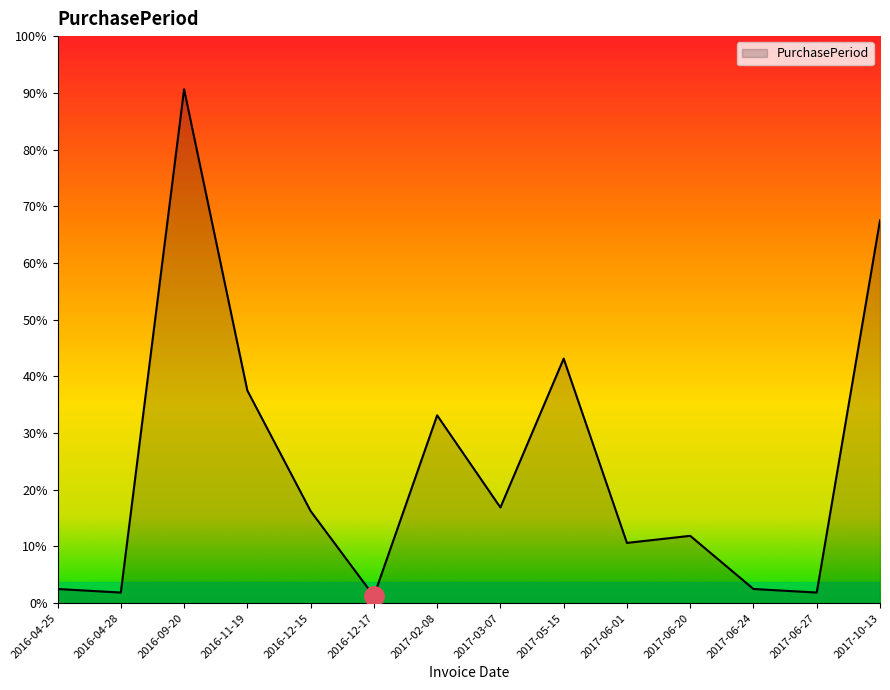

Is this an area chart (filled region under the line)?

Yes